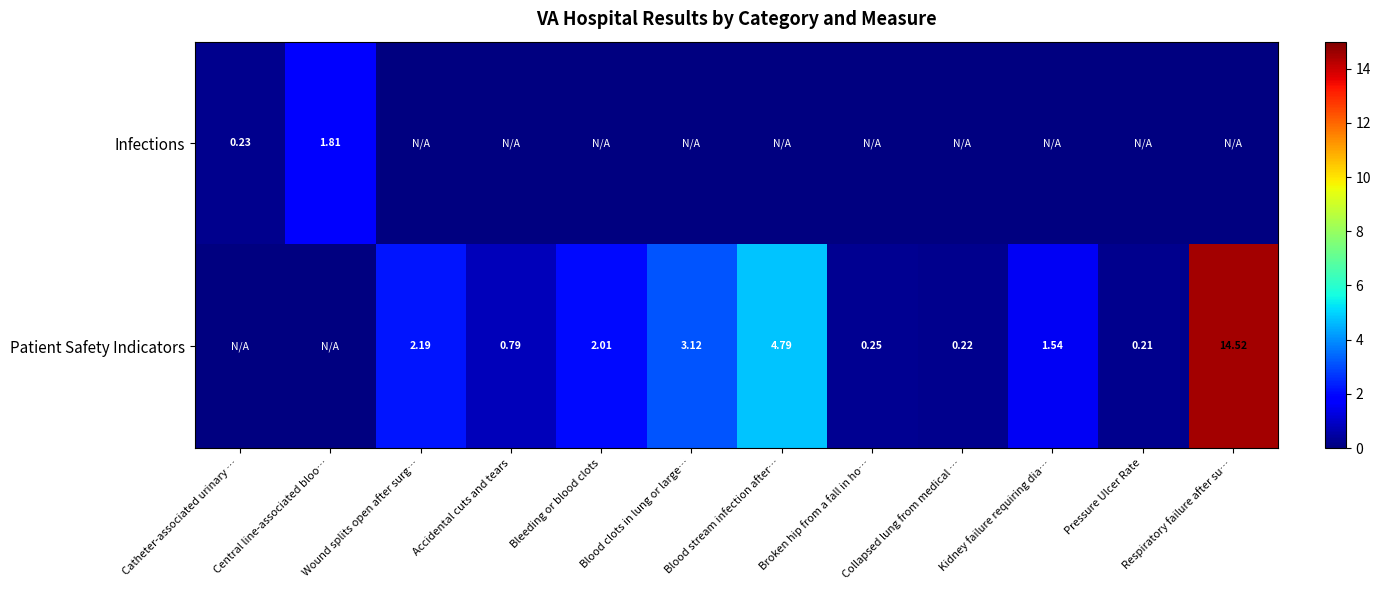

How many distinct data groups are displayed?

2